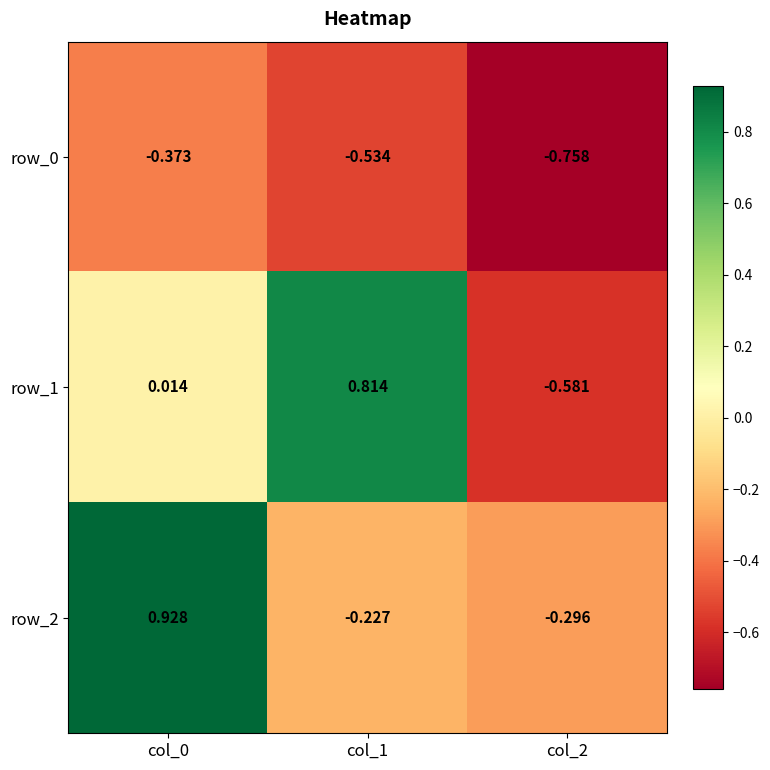

Is the value of row_2 at col_2 greater than the value of row_0 at col_0?

Yes